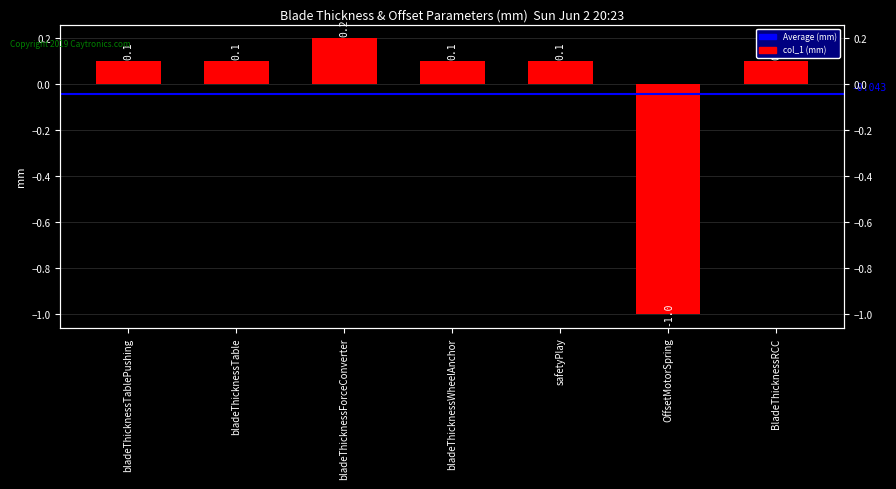

The chart shows a value of 0.3 at bladeThicknessForceConverter. True or false?

False